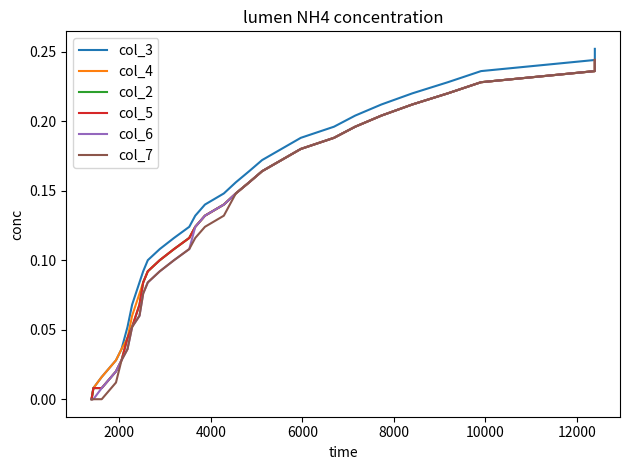

Which series has the widest spread of values?

col_3